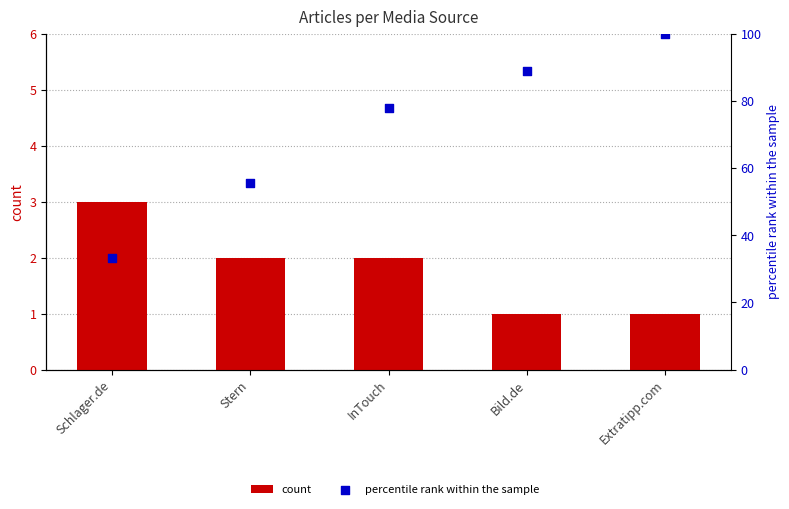

What are all the series names shown in the legend?

count, percentile rank within the sample